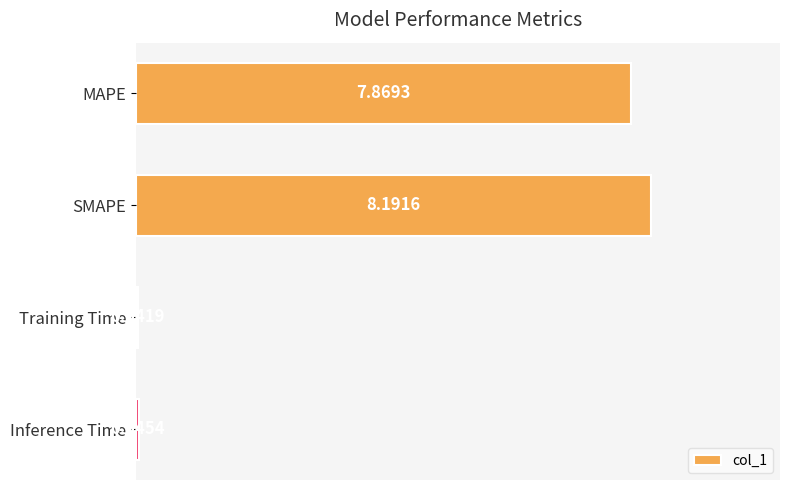

Count the number of data series in this chart.

1